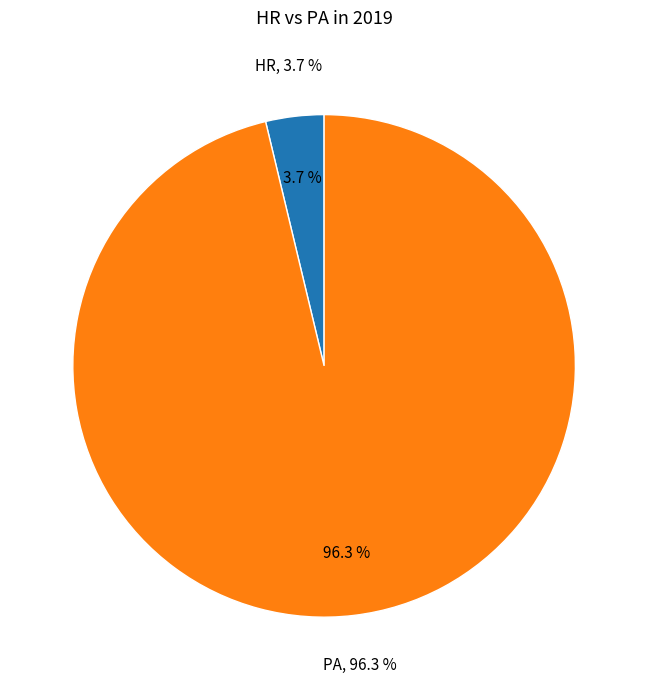

Which slice is the largest?

PA